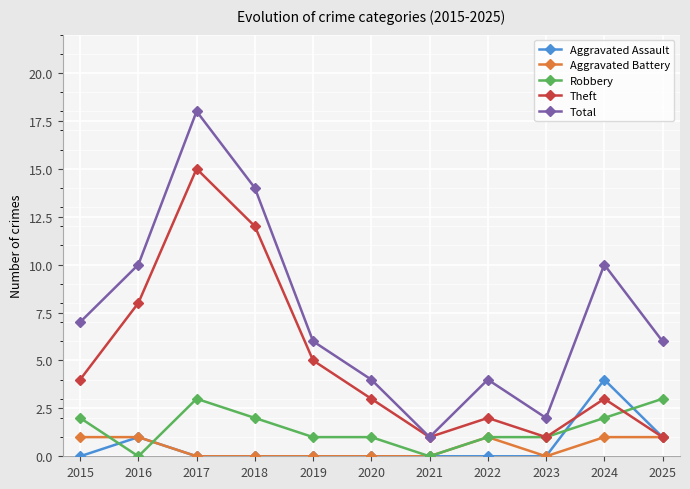

The value of Robbery at 2020 is 1. True or false?

True